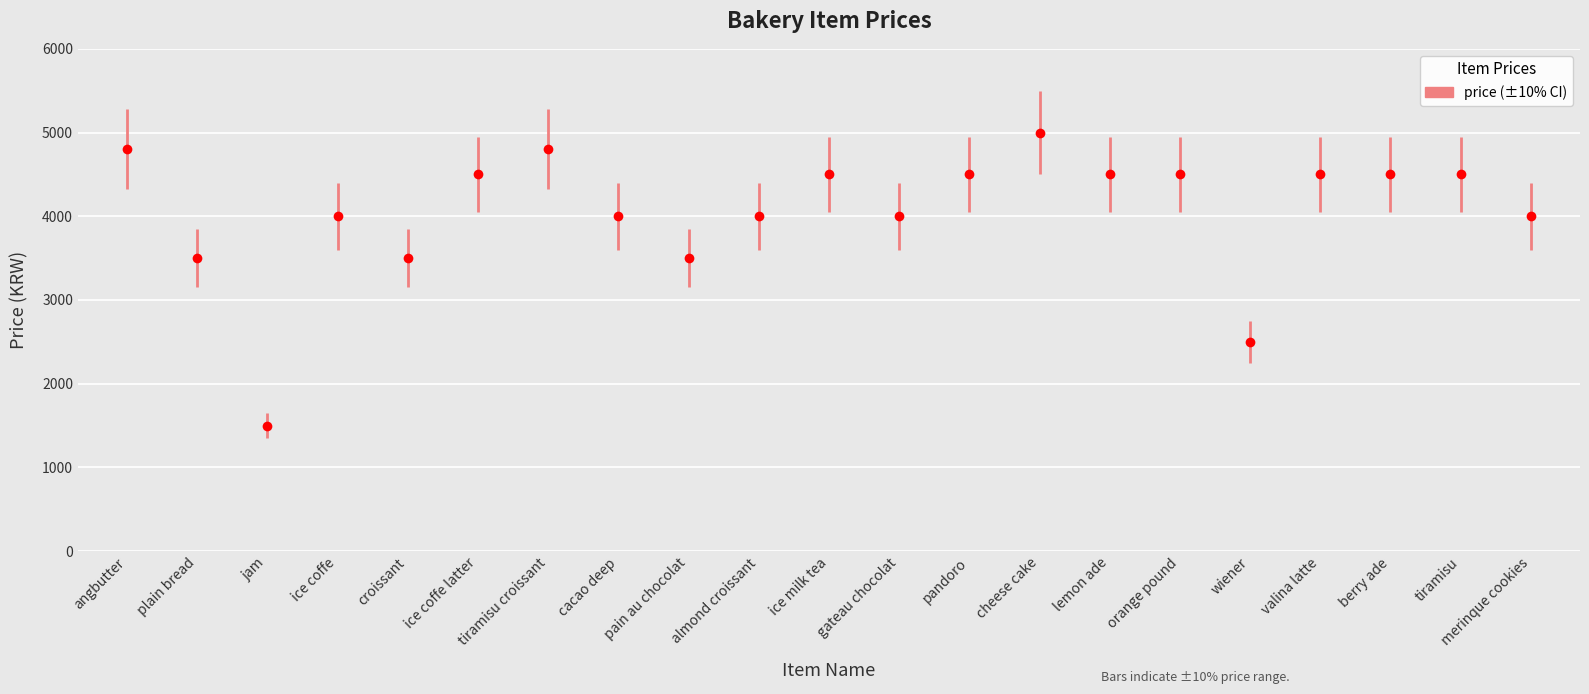

What is the label of the 6th point from the right?

orange pound